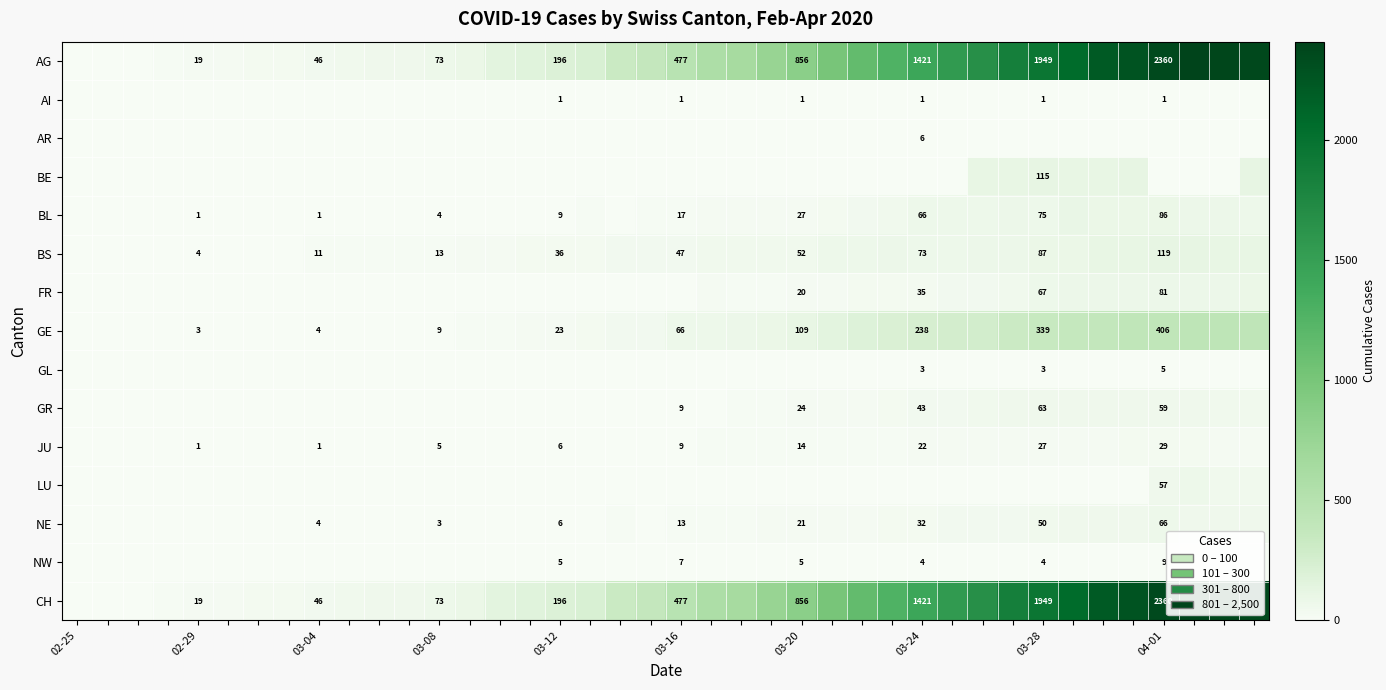

The value of BS at 03-28 is 58. True or false?

False